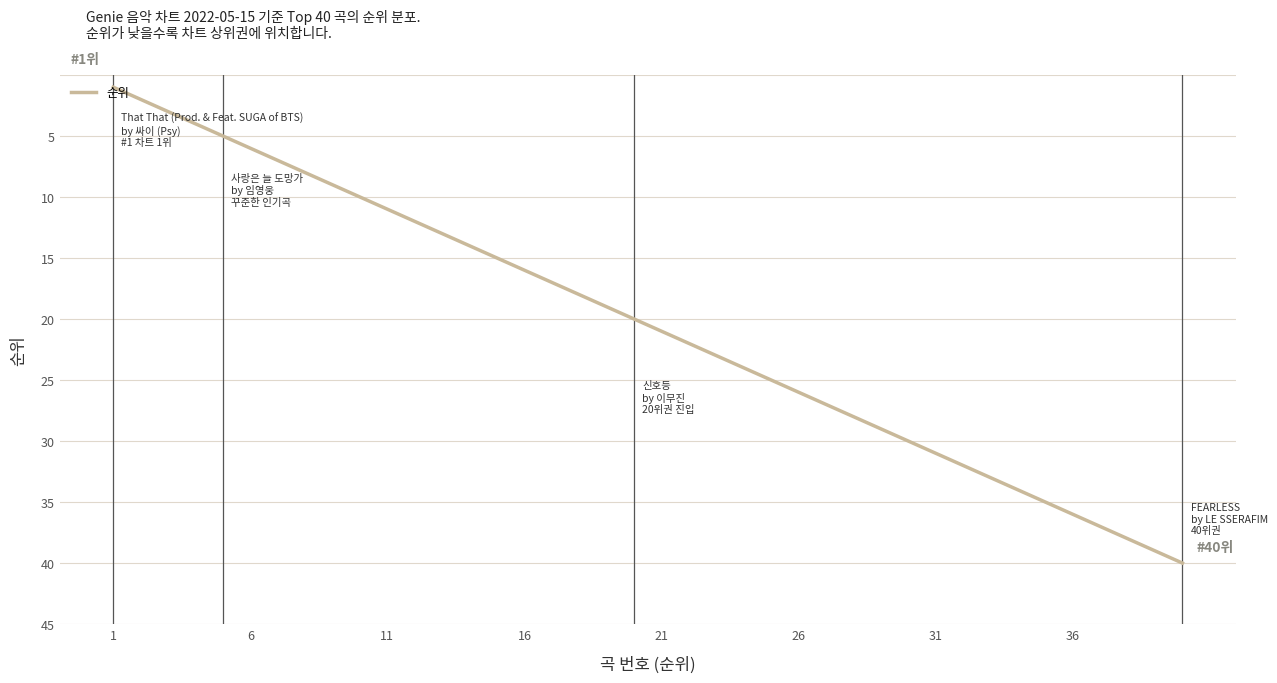

Reading left to right, what are all the values shown in this chart?

1	2	3	4	5	6	7	8	9	10	11	12	13	14	15	16	17	18	19	20	21	22	23	24	25	26	27	28	29	30	31	32	33	34	35	36	37	38	39	40